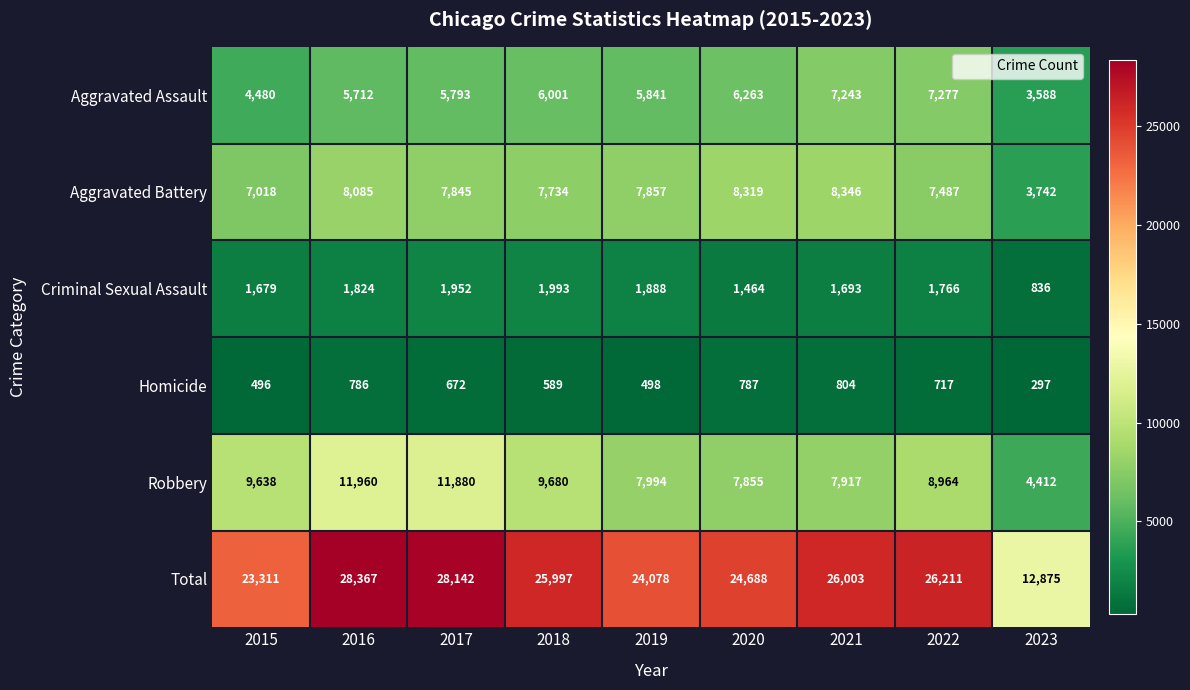

Which label corresponds to the largest value in the chart?

2016